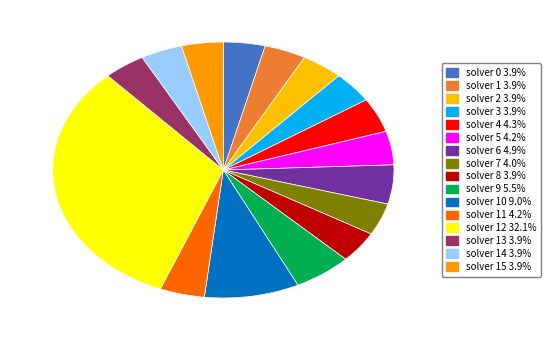

Rank the categories by value from lowest to highest.

0, 1, 2, 3, 8, 13, 14, 15, 7, 5, 11, 4, 6, 9, 10, 12